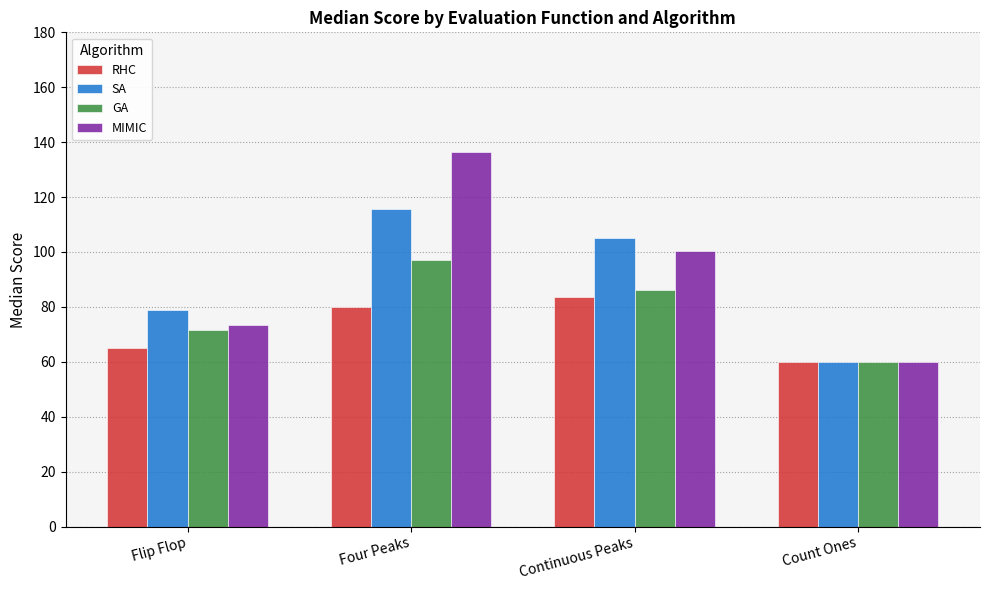

How many bars are there in each group?

4